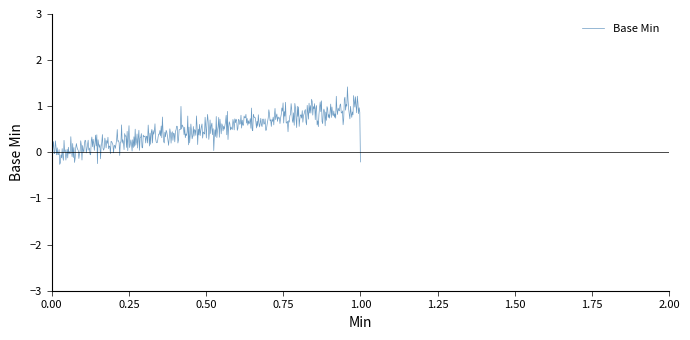

What is the greatest value displayed?

1.4